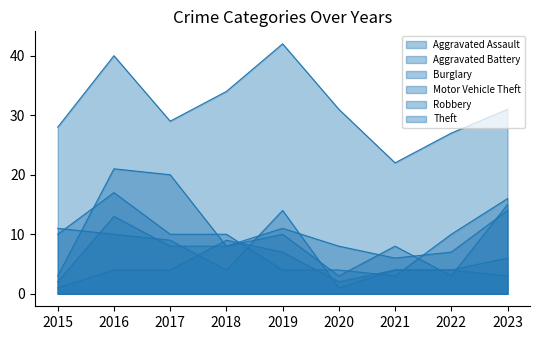

How many data points in Burglary are above 4?

4